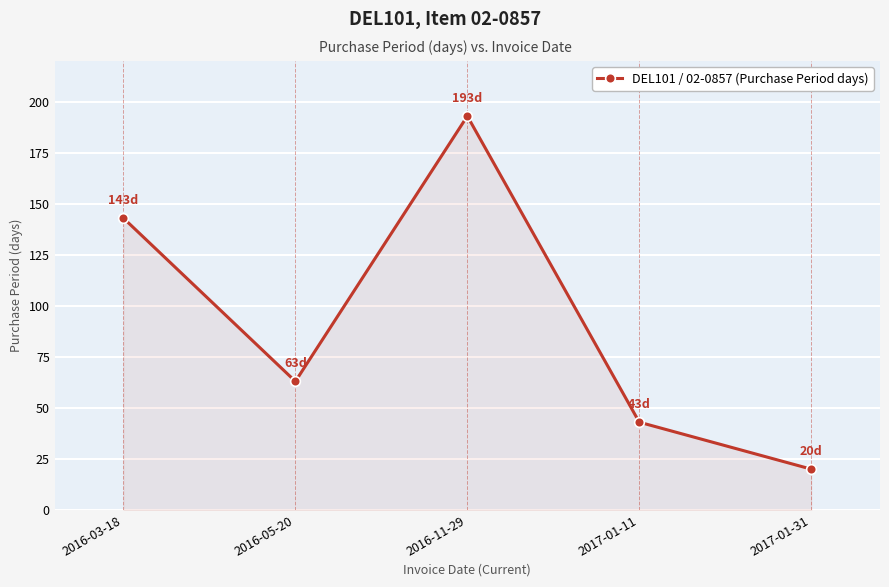

How many interior local valleys (lower than both neighbors) does the data have?

1